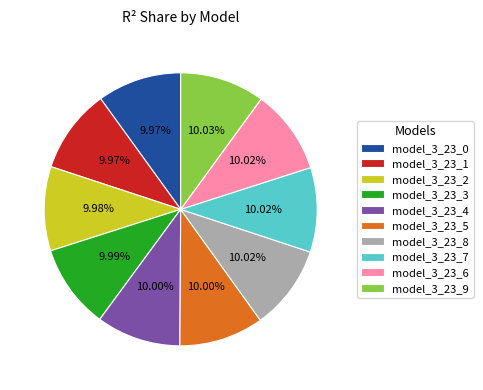

The model_3_23_2 slice represents 10% of the pie. True or false?

True